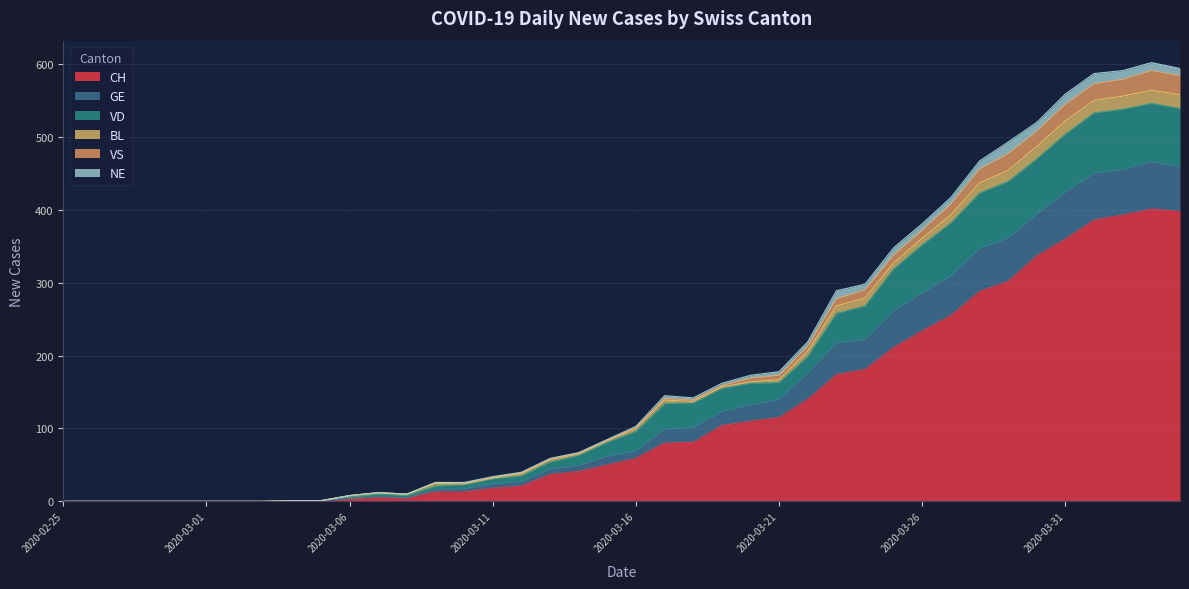

What are all the series names shown in the legend?

CH, GE, VD, BL, VS, NE